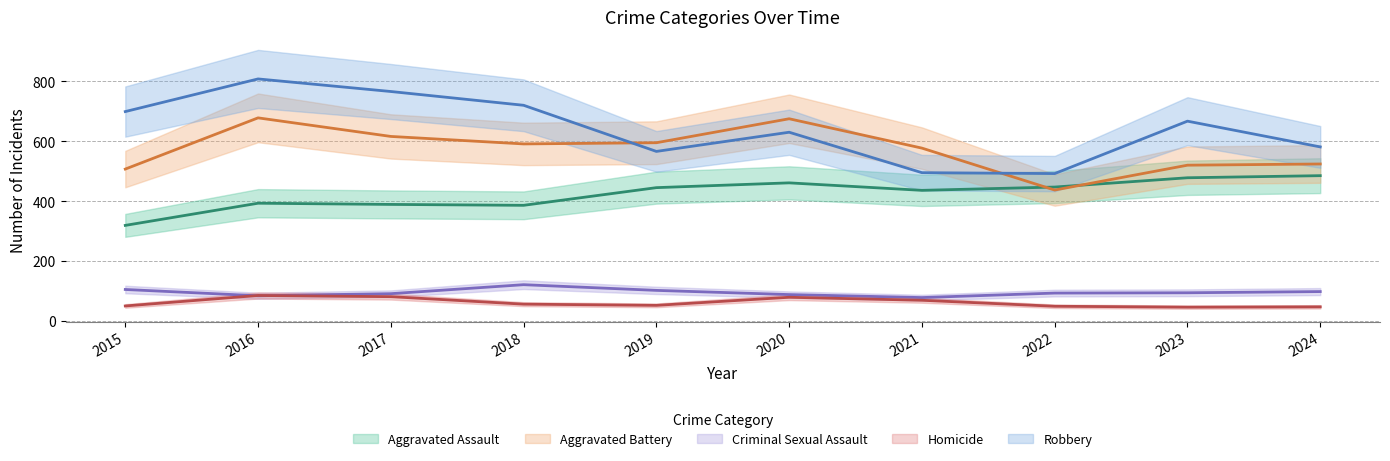

What are all the series names shown in the legend?

Aggravated Assault, Aggravated Battery, Criminal Sexual Assault, Homicide, Robbery